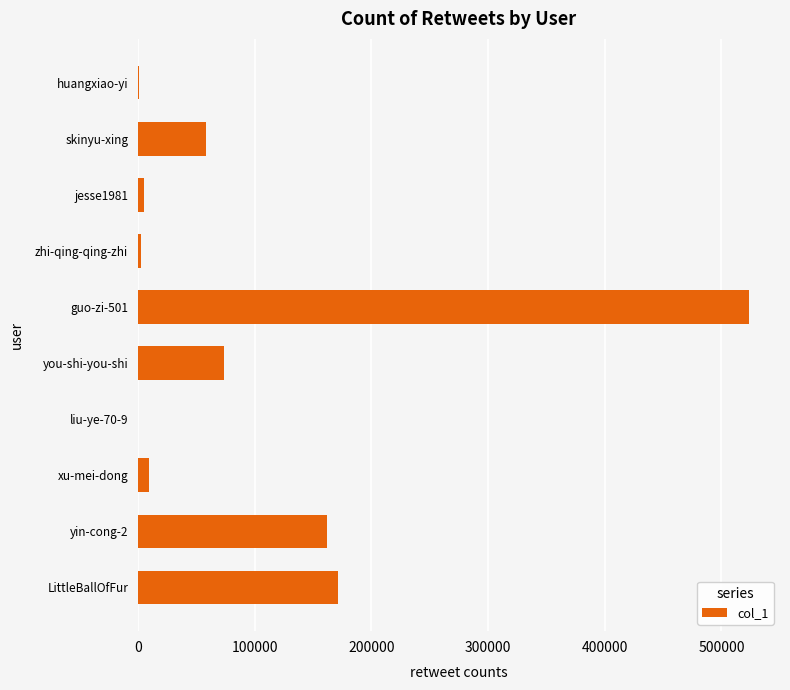

What is the maximum value shown in the chart?

524026